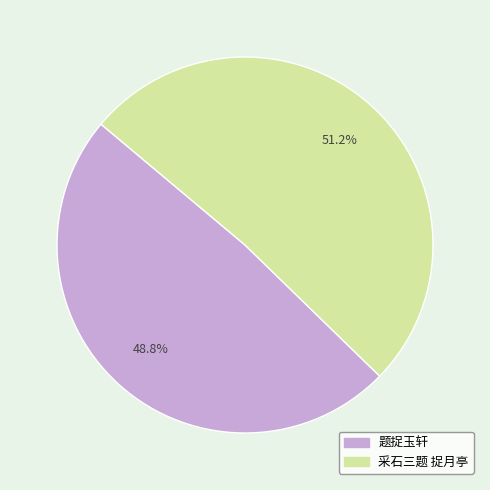

Does any single category account for the majority?

Yes